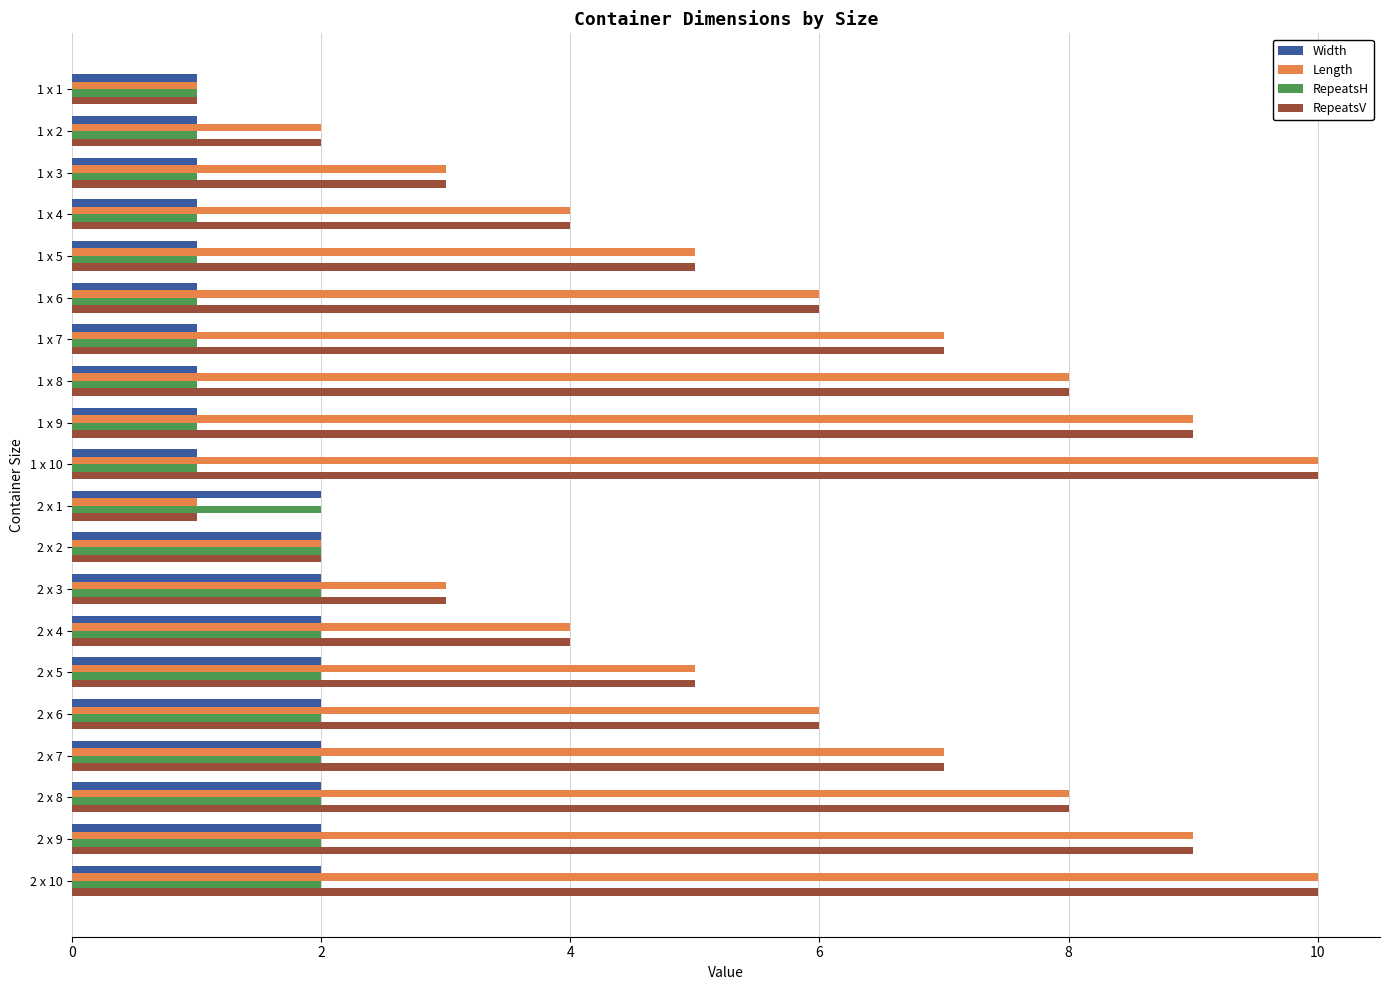

At which category is the sum across all series the highest?

2 x 10